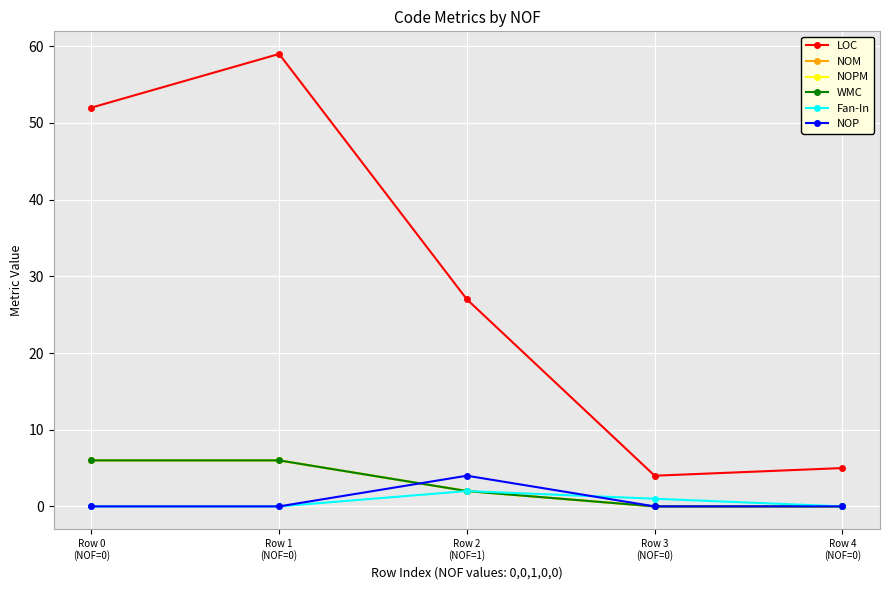

Does the chart have visible grid lines?

Yes